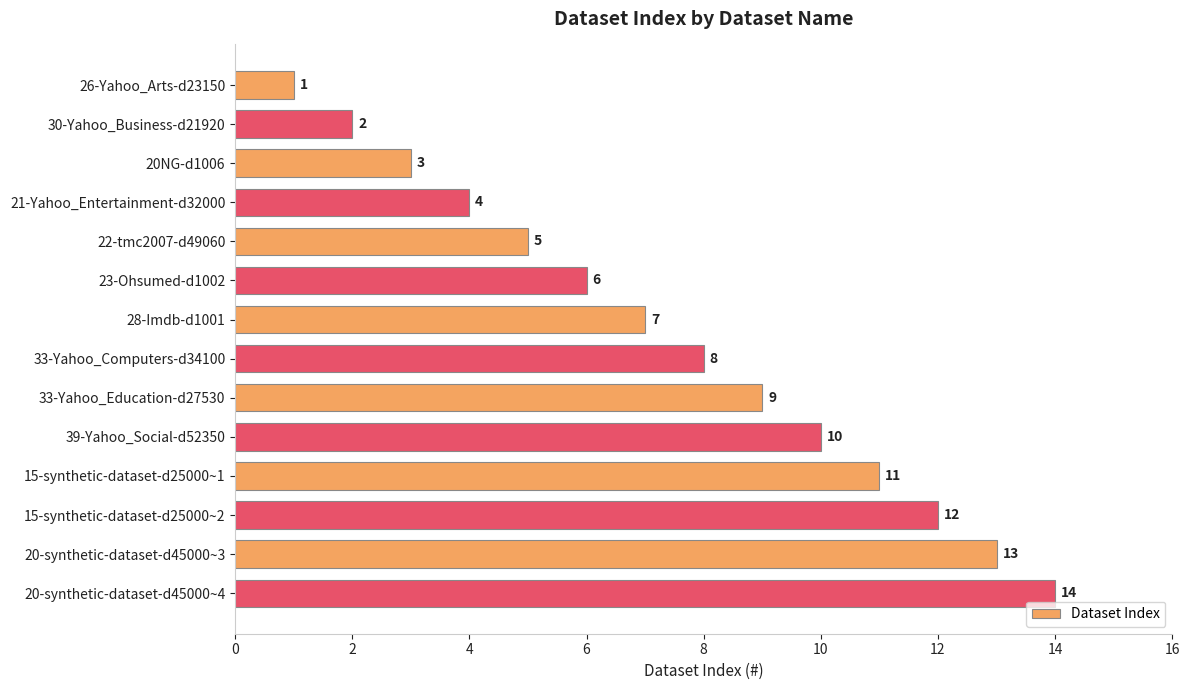

At which label is the value closest to 7?

28-Imdb-d1001